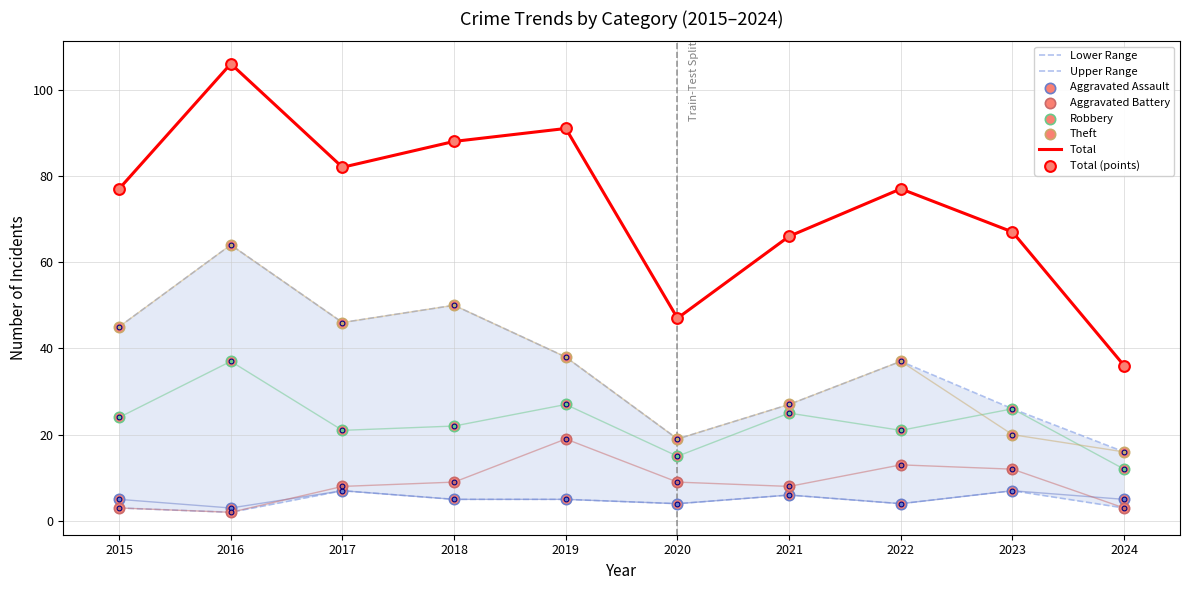

Is the value of Aggravated Assault at 2023 greater than the value of Robbery at 2023?

No